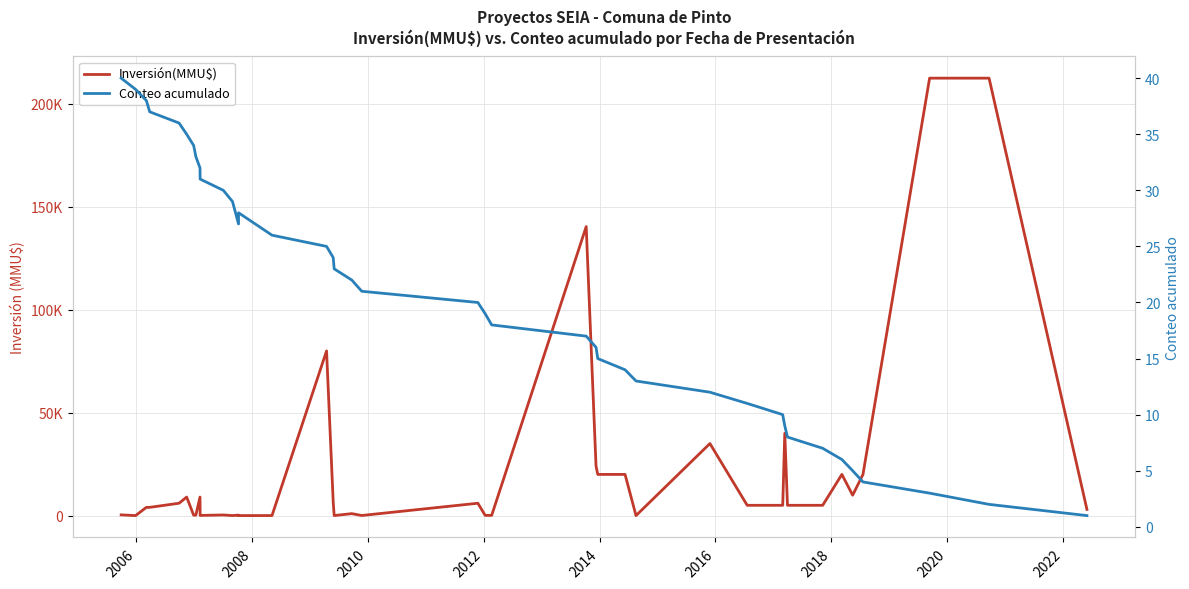

List the series in order of their overall mean, lowest first.

Conteo acumulado, Inversión(MMU$)